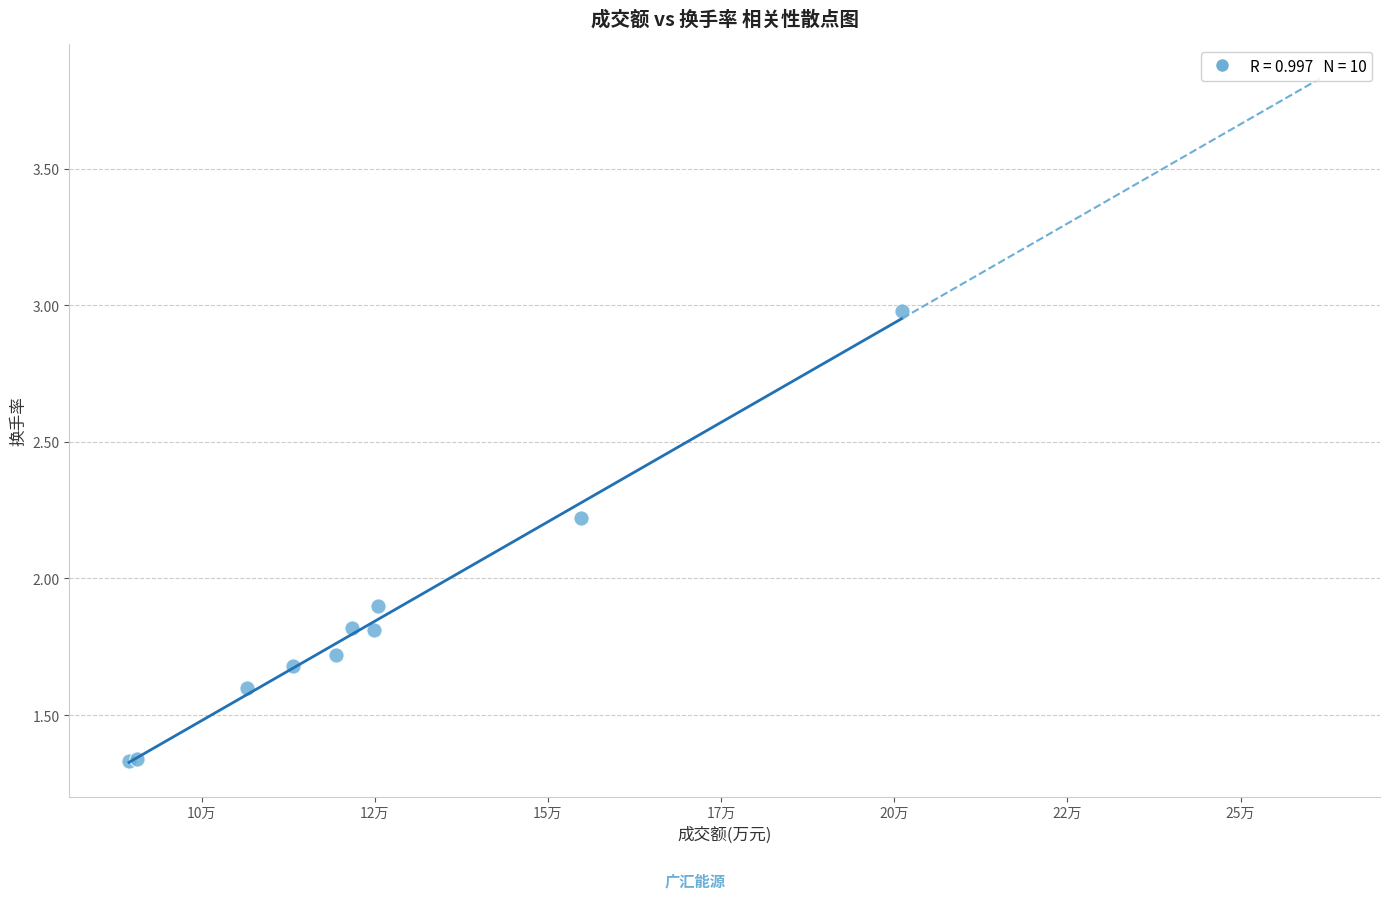

What Y value in the scatter plot is closest to 2?

1.9